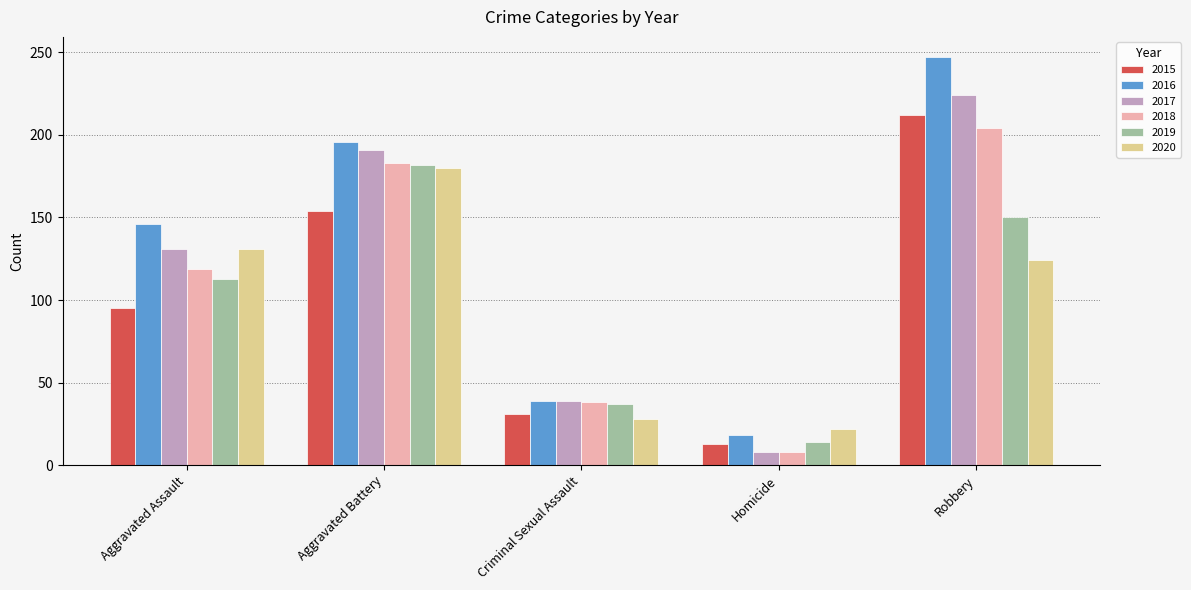

The 2015 series shows 144 at Aggravated Assault. True or false?

False